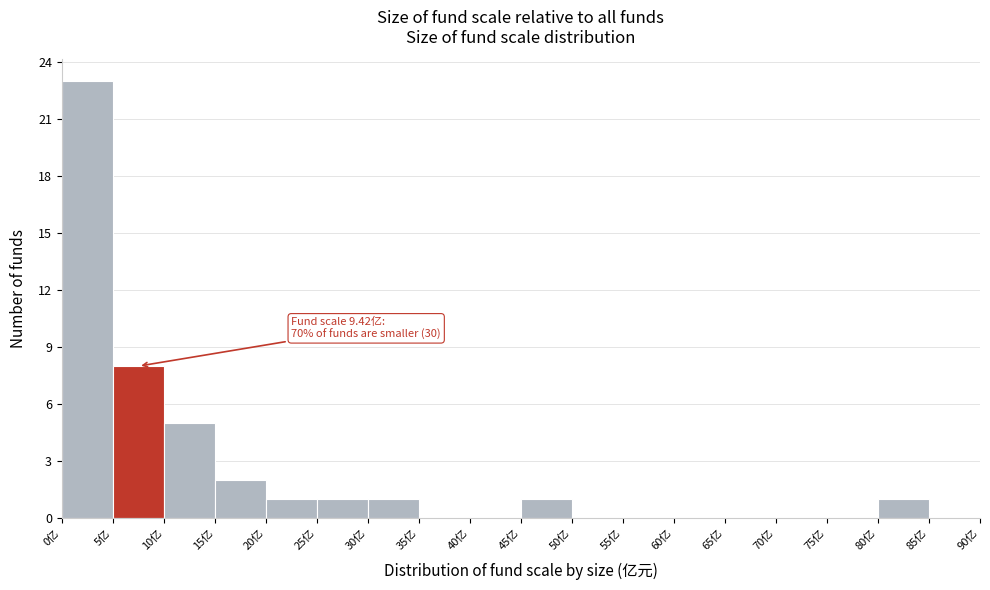

Over which range of the x-axis is the bar tallest?

0 to 5